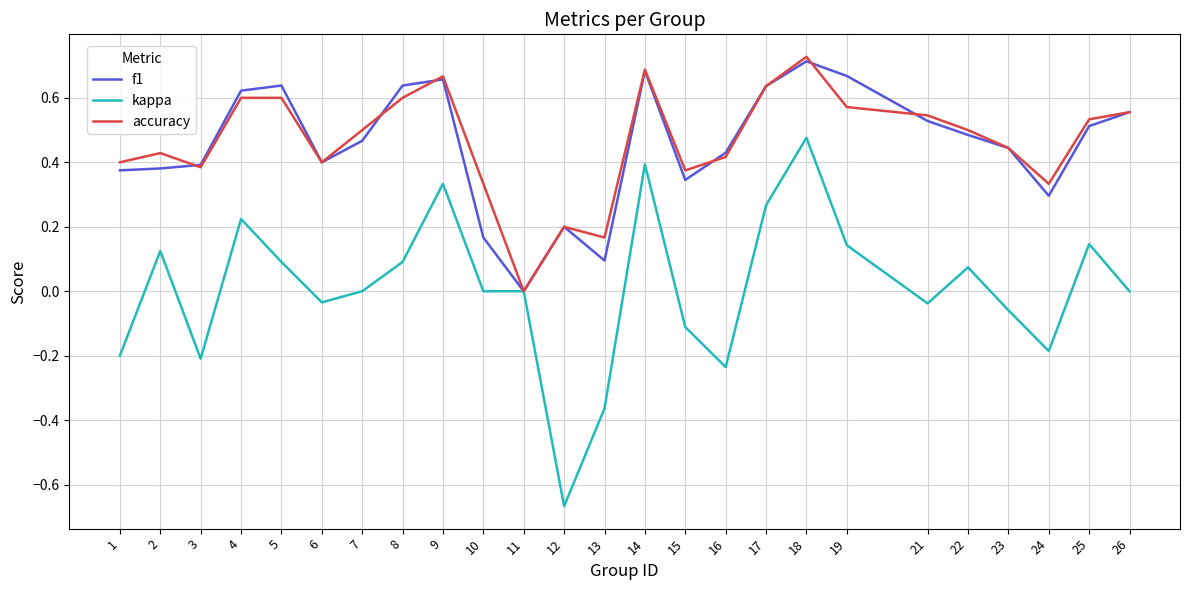

At which category does accuracy reach its first local peak?

2